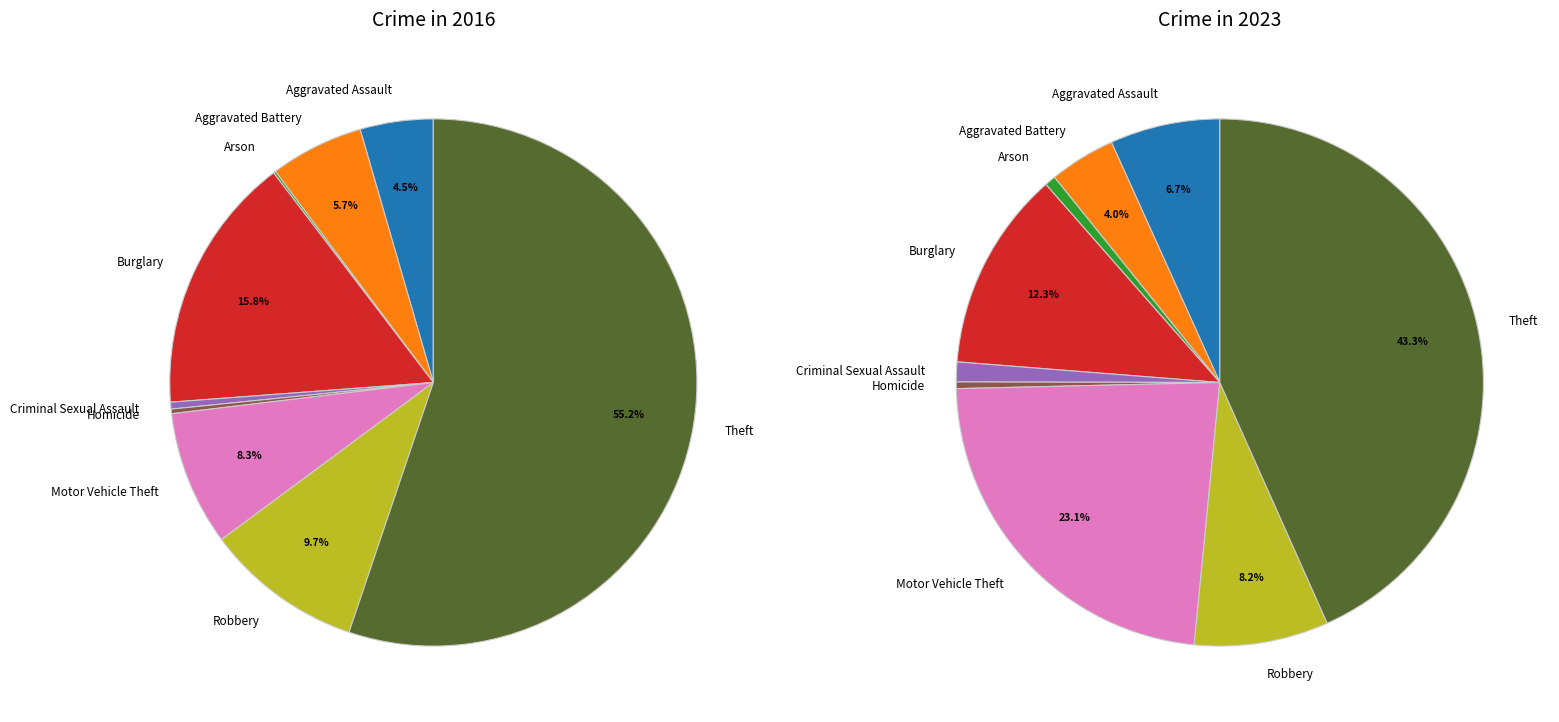

What percentage do Burglary and Homicide together represent?

16.1%